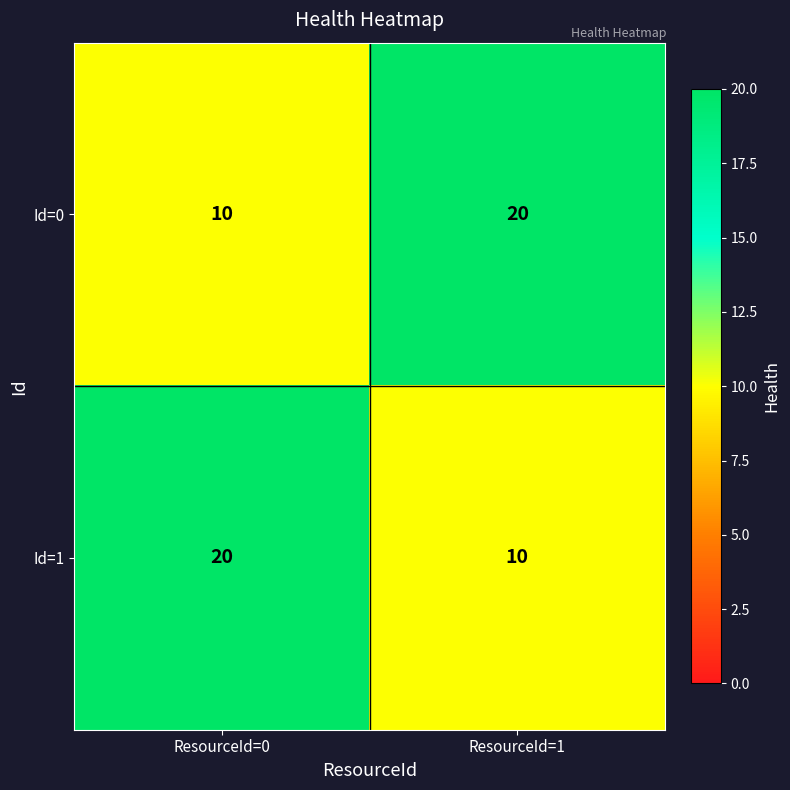

Read the Id=0 value at ResourceId=1, to the nearest 5.

20